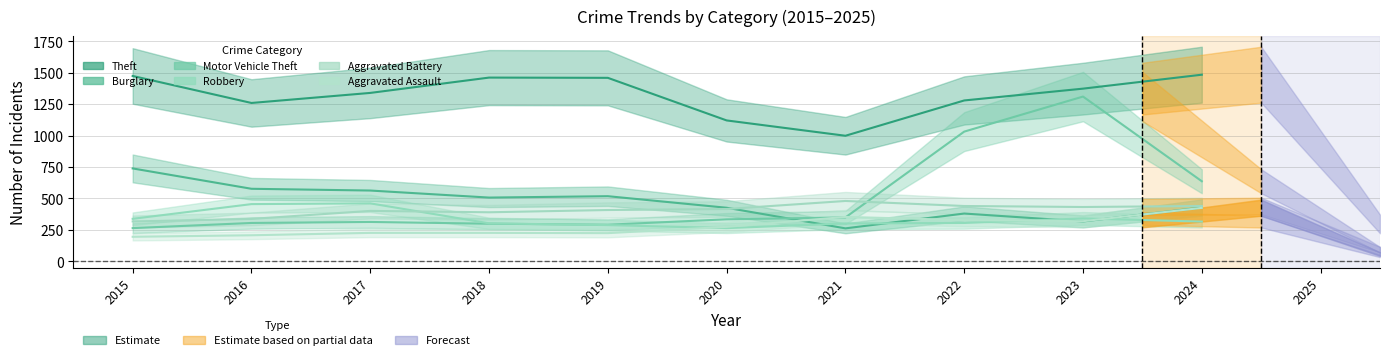

What is the difference between the maximum and minimum values in the Motor Vehicle Theft series?

1047